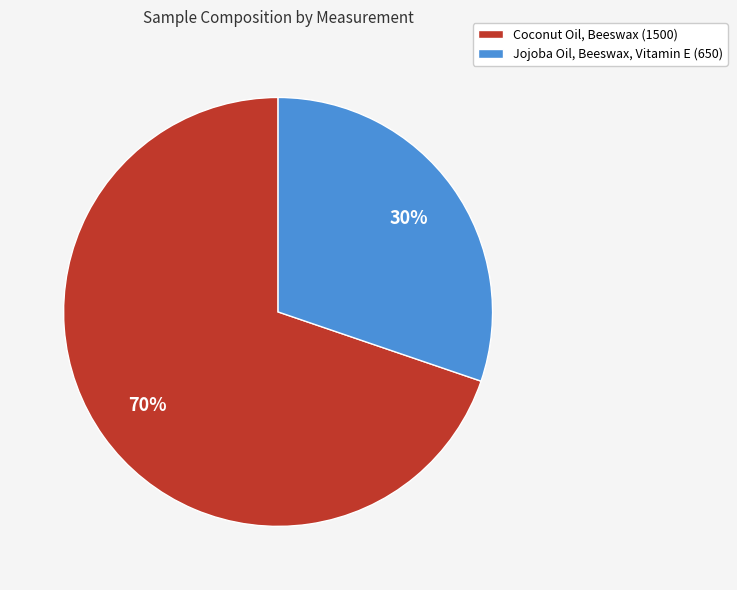

Do Coconut Oil, Beeswax (1500) and Jojoba Oil, Beeswax, Vitamin E (650) together represent more than half of the pie?

Yes